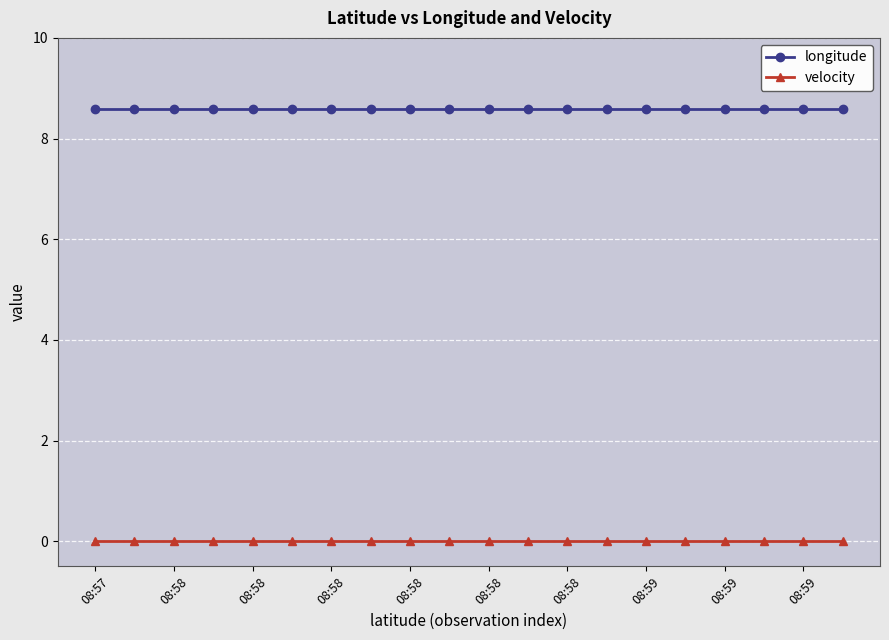

True or false: velocity and longitude intersect in this chart.

False